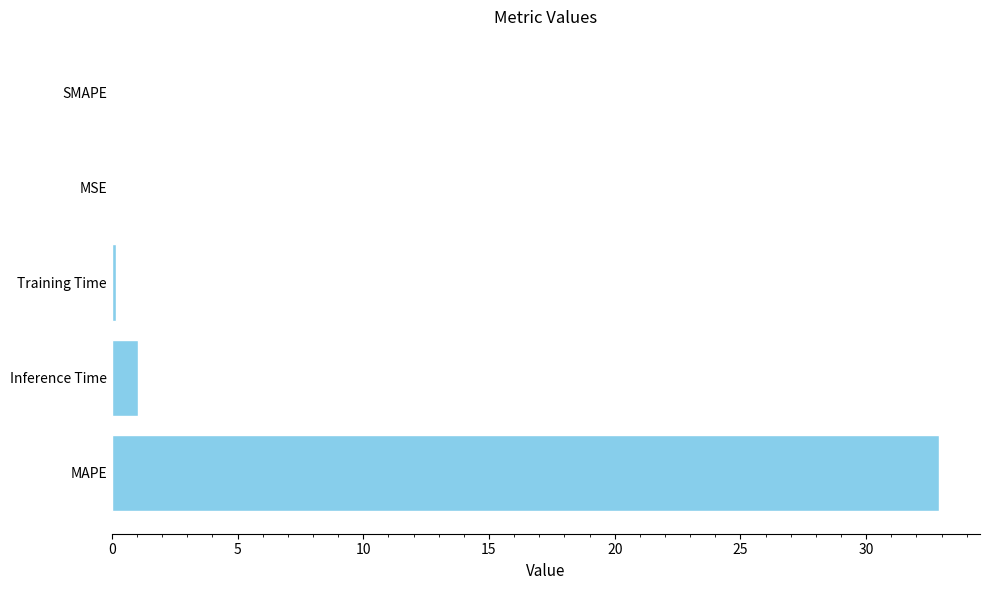

What is the sum of the values at MAPE and SMAPE?

32.9